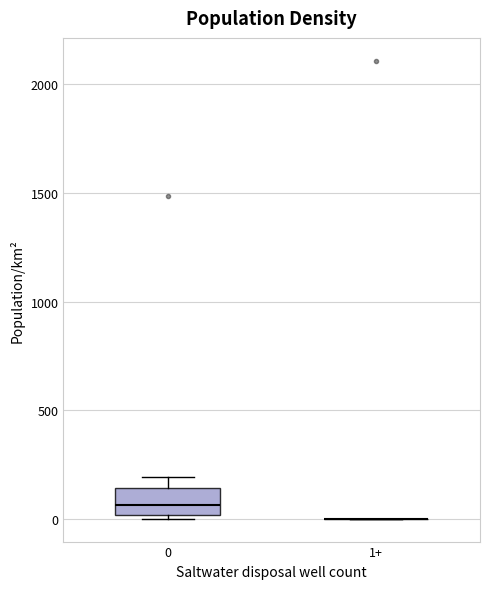

Comparing the boxes themselves (not the whiskers), which one is the tallest?

0